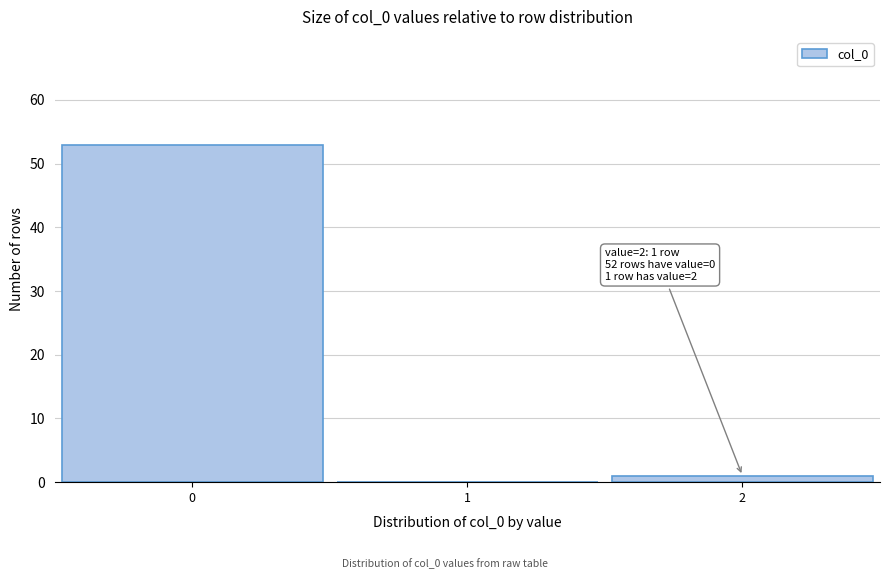

Reading left to right, what are all the values shown in this chart?

0=53	1=0	2=1